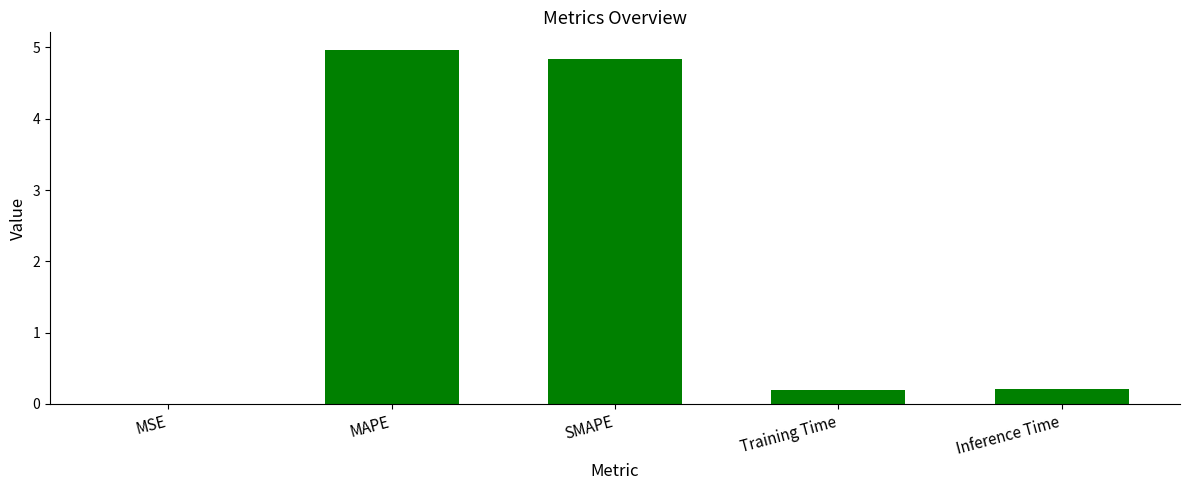

Is it true that the value at MAPE is 5.0?

True